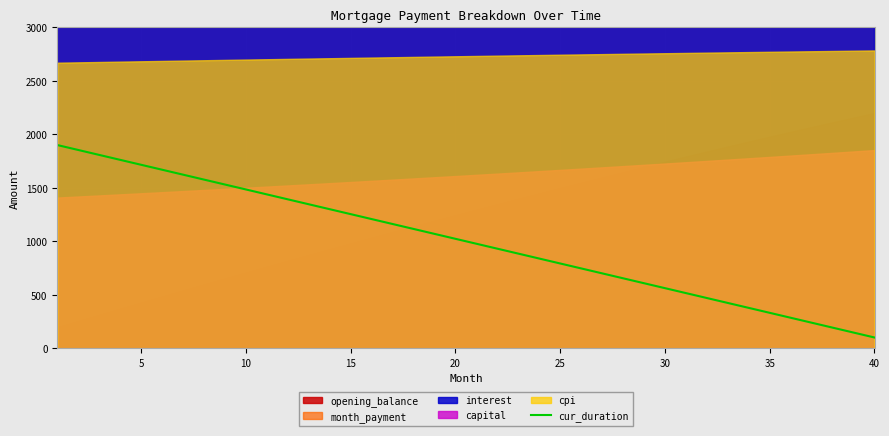

Reading left to right, extract all data points from this chart.

1900.0	1853.8	1807.7	1761.5	1715.4	1669.2	1623.1	1576.9	1530.8	1484.6	1438.5	1392.3	1346.2	1300.0	1253.8	1207.7	1161.5	1115.4	1069.2	1023.1	976.9	930.8	884.6	838.5	792.3	746.2	700.0	653.8	607.7	561.5	515.4	469.2	423.1	376.9	330.8	284.6	238.5	192.3	146.2	100.0